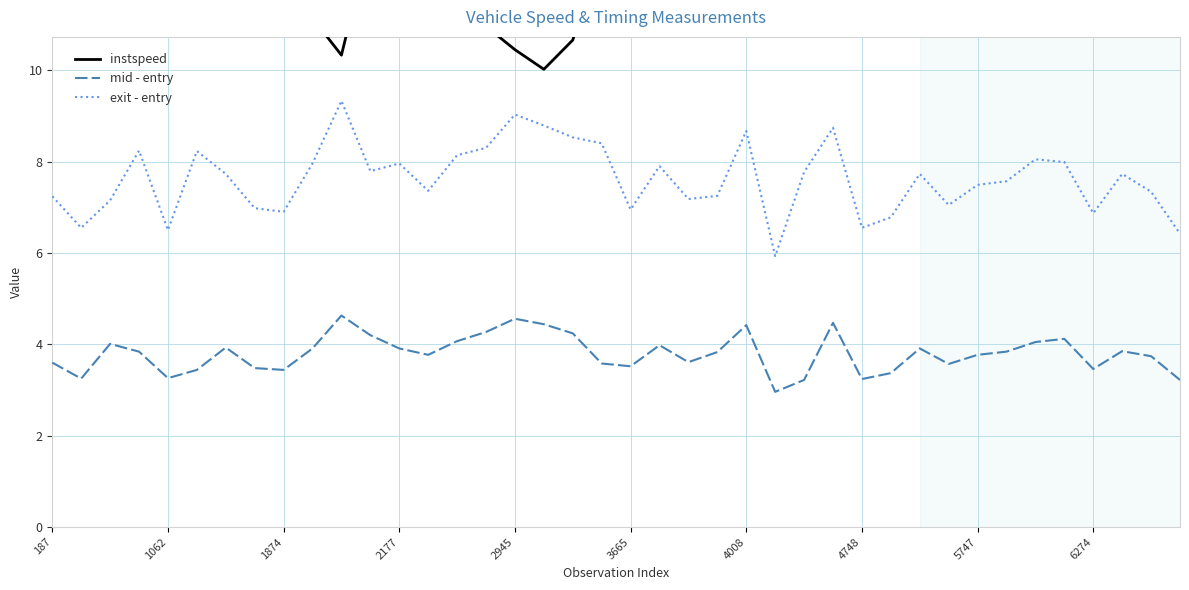

True or false: mid - entry and instspeed intersect in this chart.

False